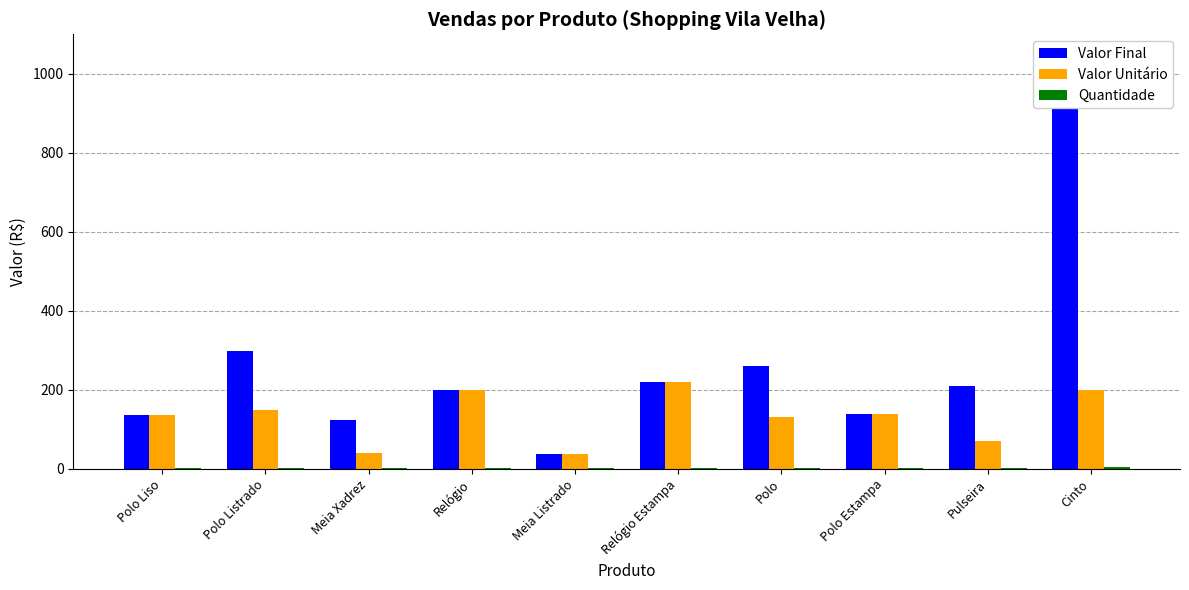

At which category is the sum across all series the highest?

Cinto